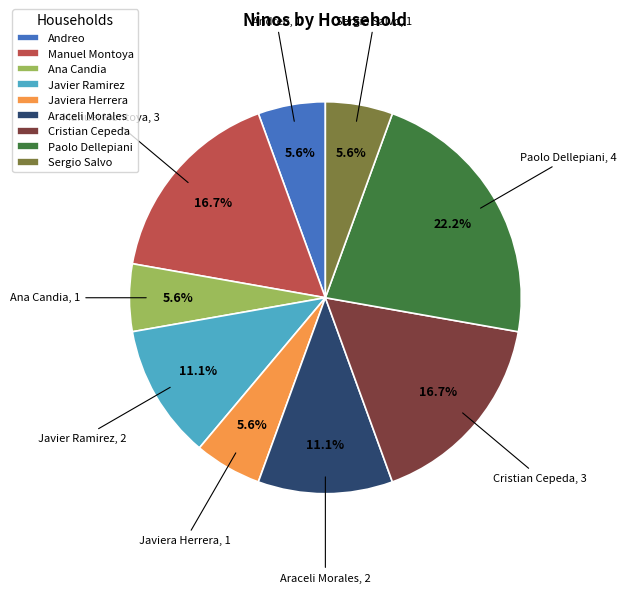

How many slices are in this pie chart?

9